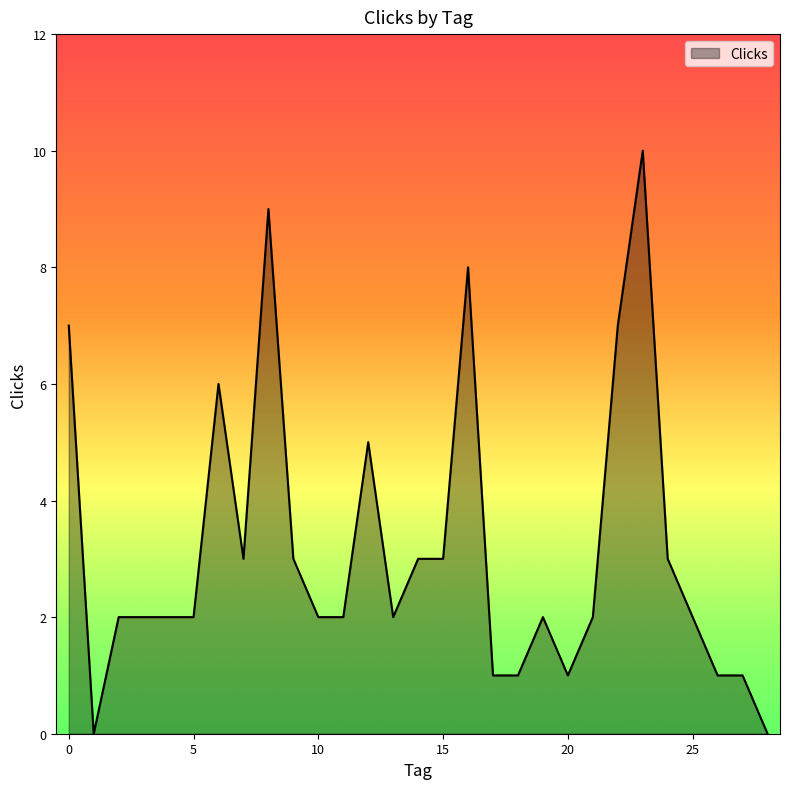

What is the difference between the maximum and minimum values?

10